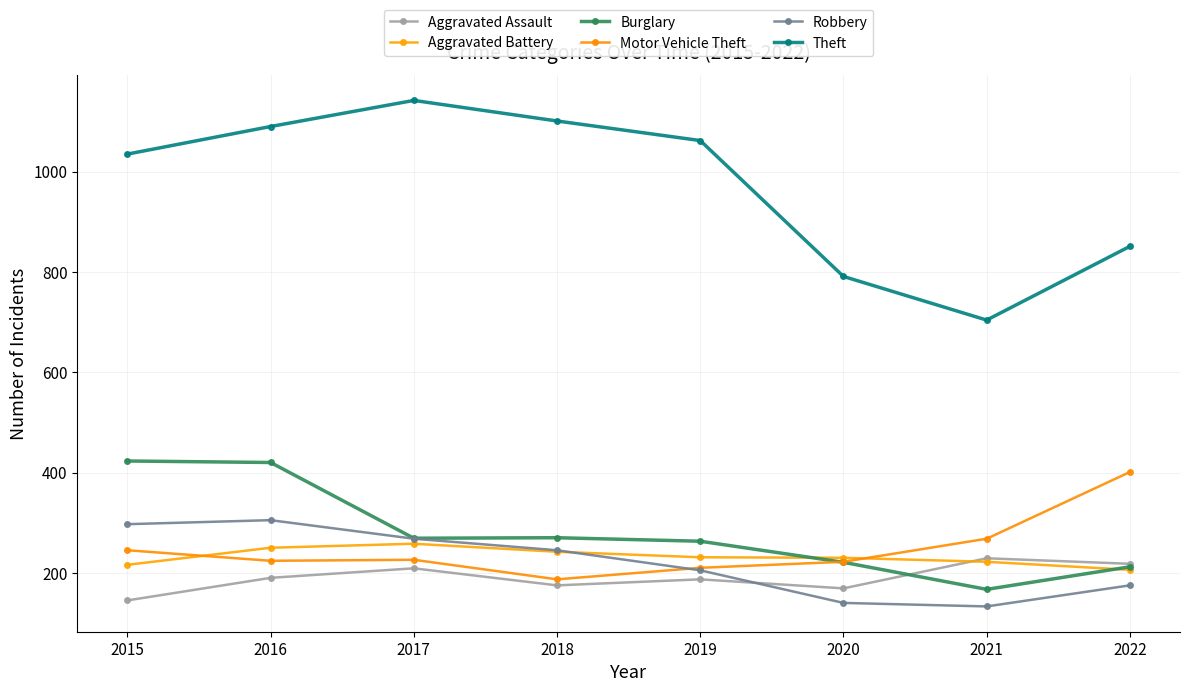

What are all the series names shown in the legend?

Aggravated Assault, Aggravated Battery, Burglary, Motor Vehicle Theft, Robbery, Theft